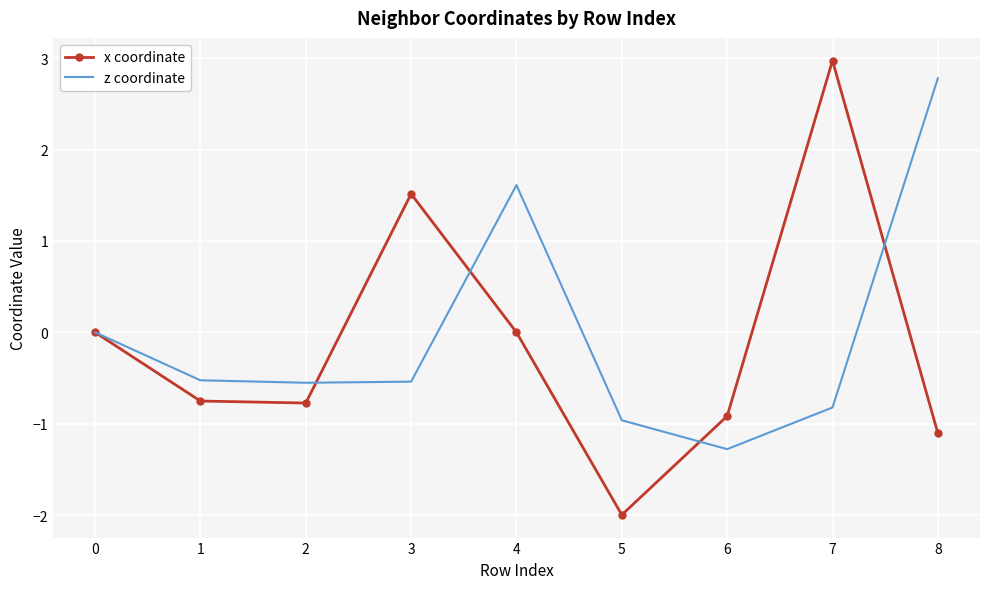

After their last crossing, which series has the higher values: x coordinate or z coordinate?

z coordinate